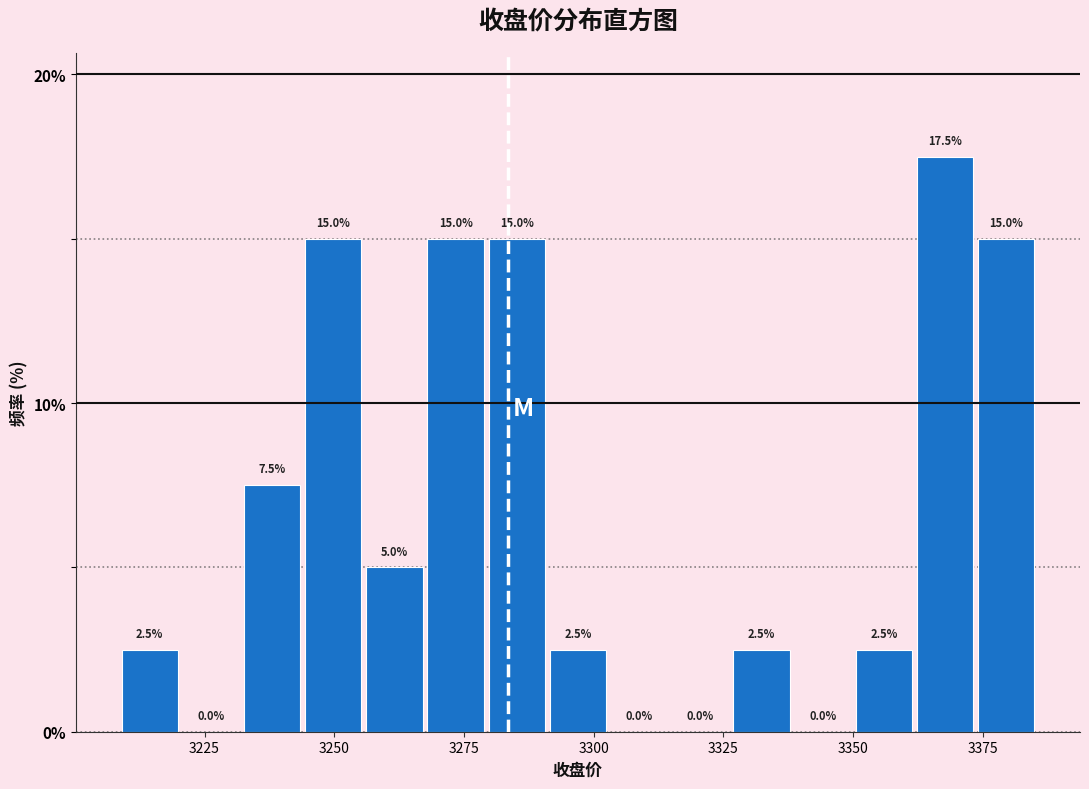

Read against the x-axis, roughly where is the centre of the tallest bar?

3370